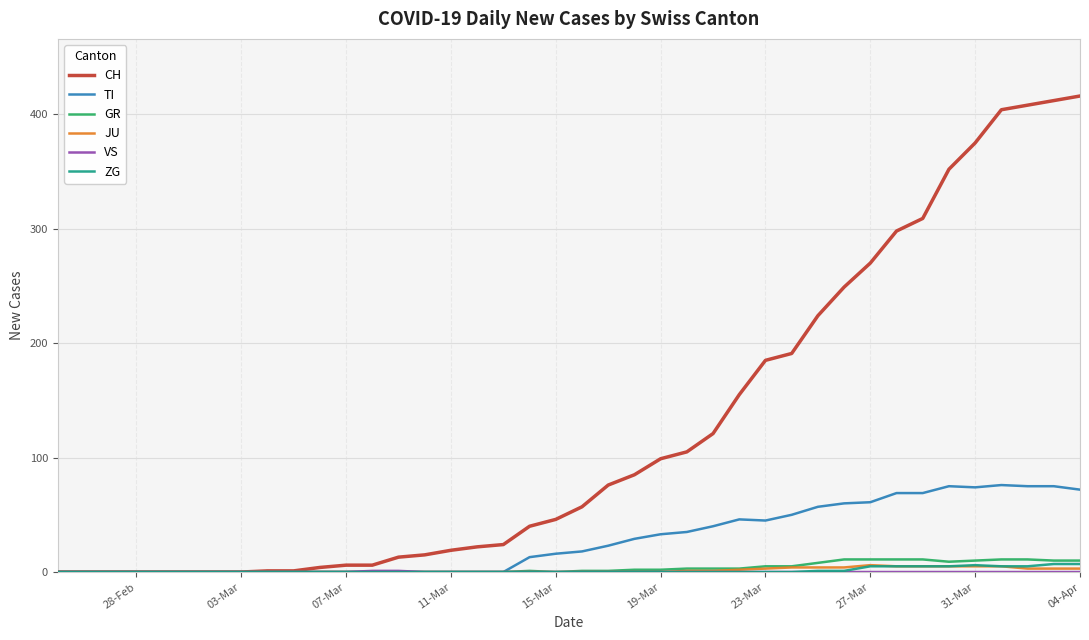

Which series has the largest total across all categories?

CH